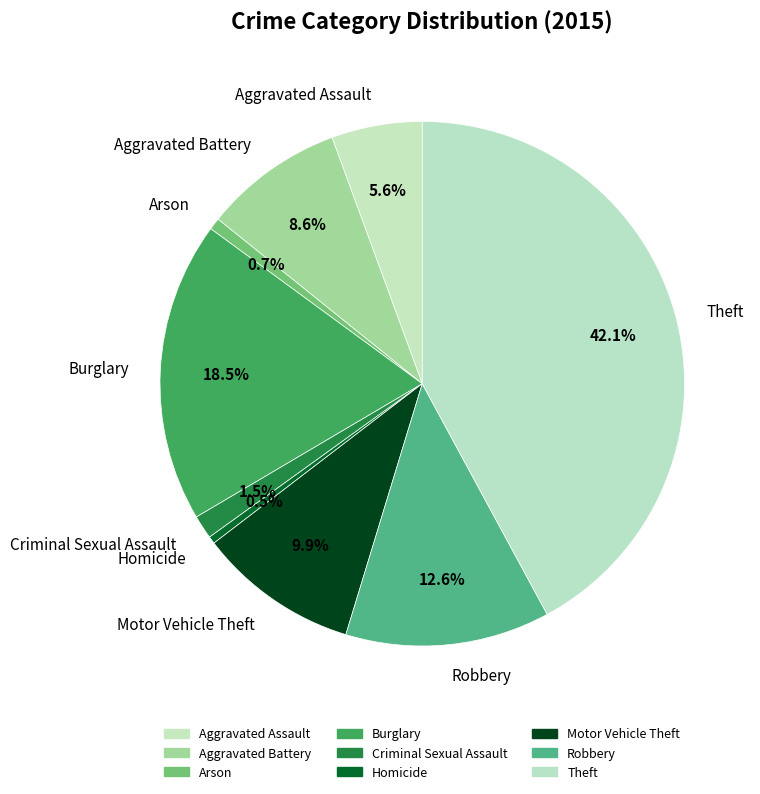

Count the number of slices in the pie.

9